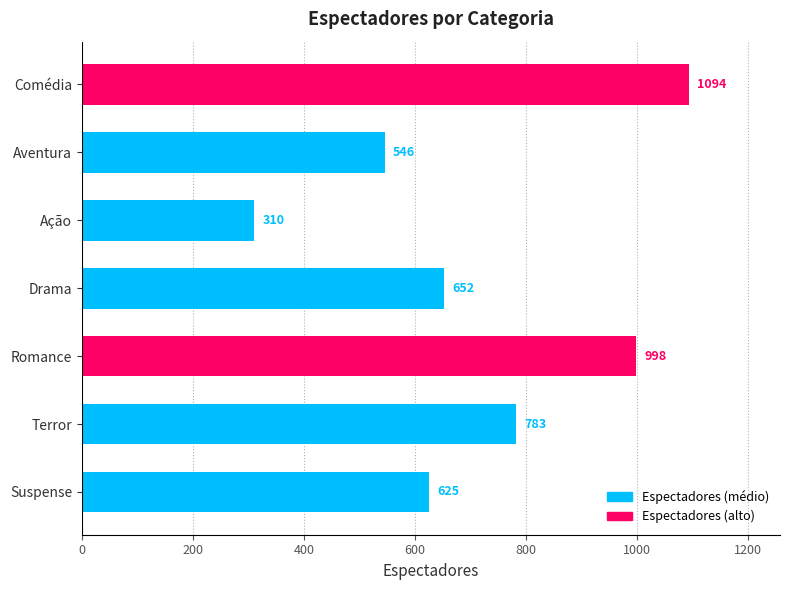

Reading bottom to top, what are all the values shown in this chart?

Suspense=625	Terror=783	Romance=998	Drama=652	Ação=310	Aventura=546	Comédia=1094